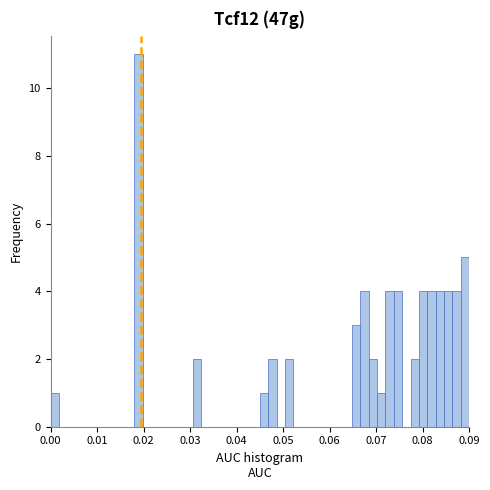

Around what value on the x-axis is the tallest bar? Give the approximate position of its centre, as read against the axis.

0.019